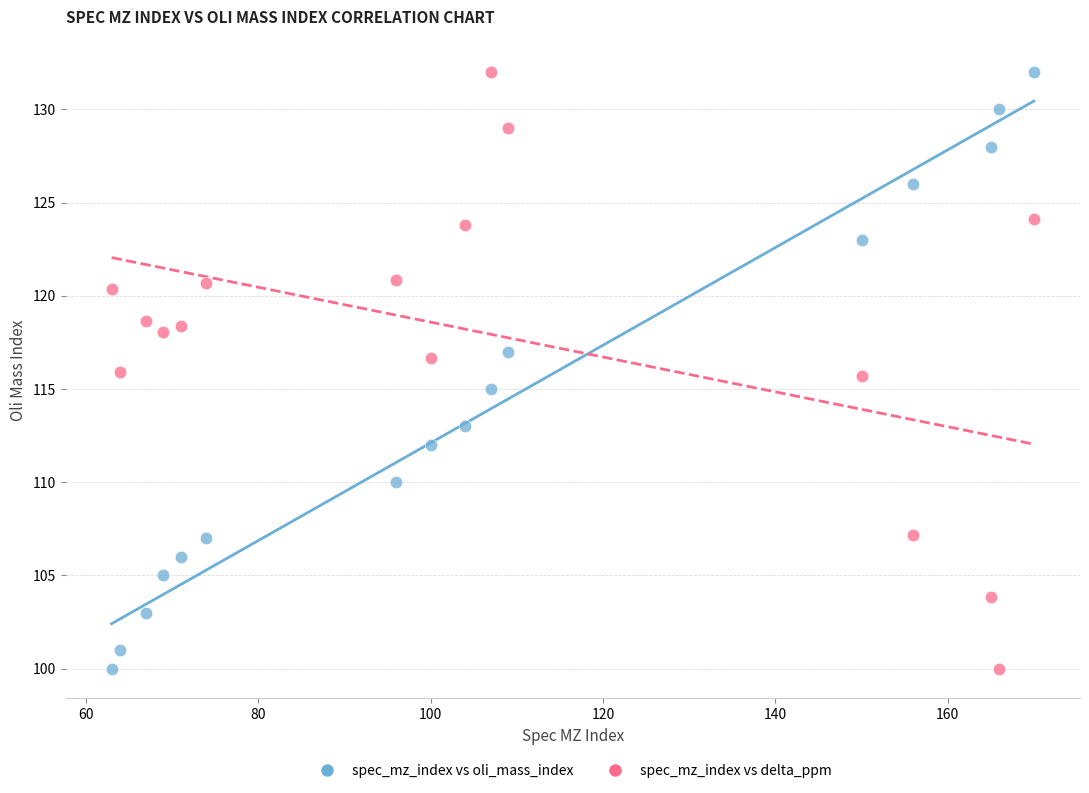

Across all data points, what is the range of X values (max minus min)?

107.0